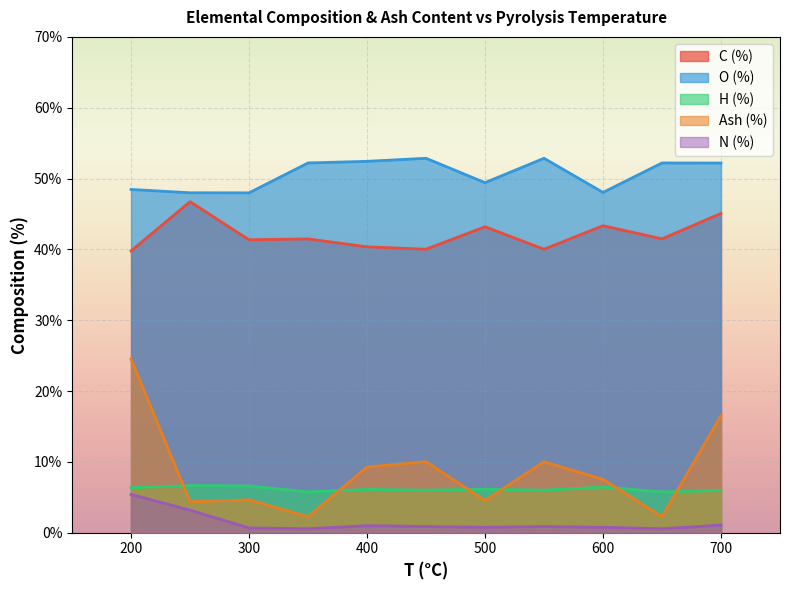

How many lines are shown in the chart?

5